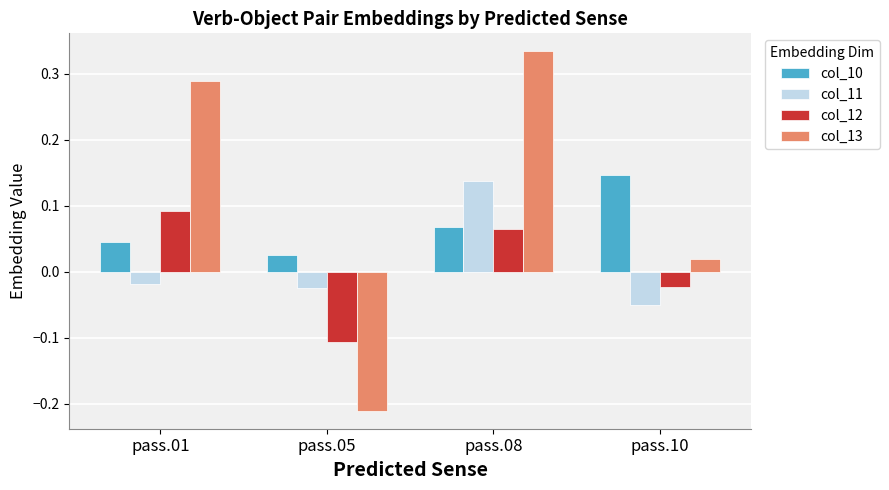

How many groups of bars are there?

4